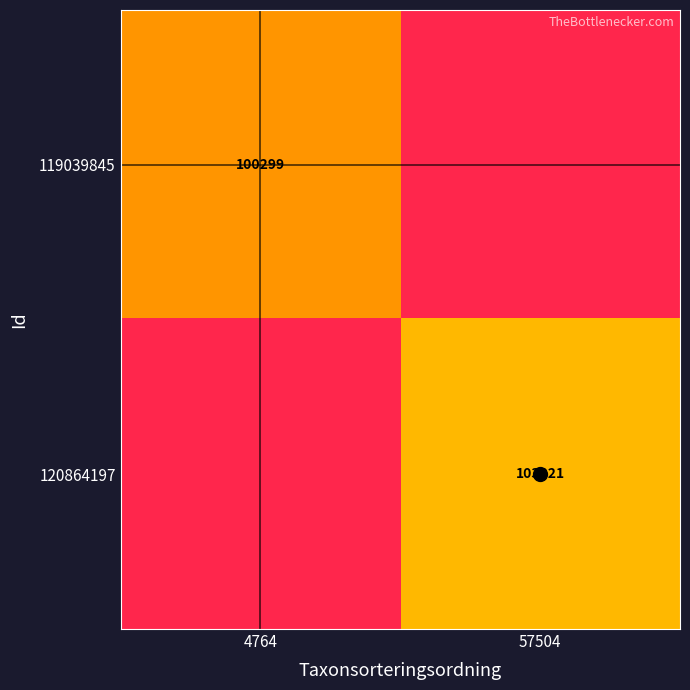

What is the smallest value displayed?

100299.0